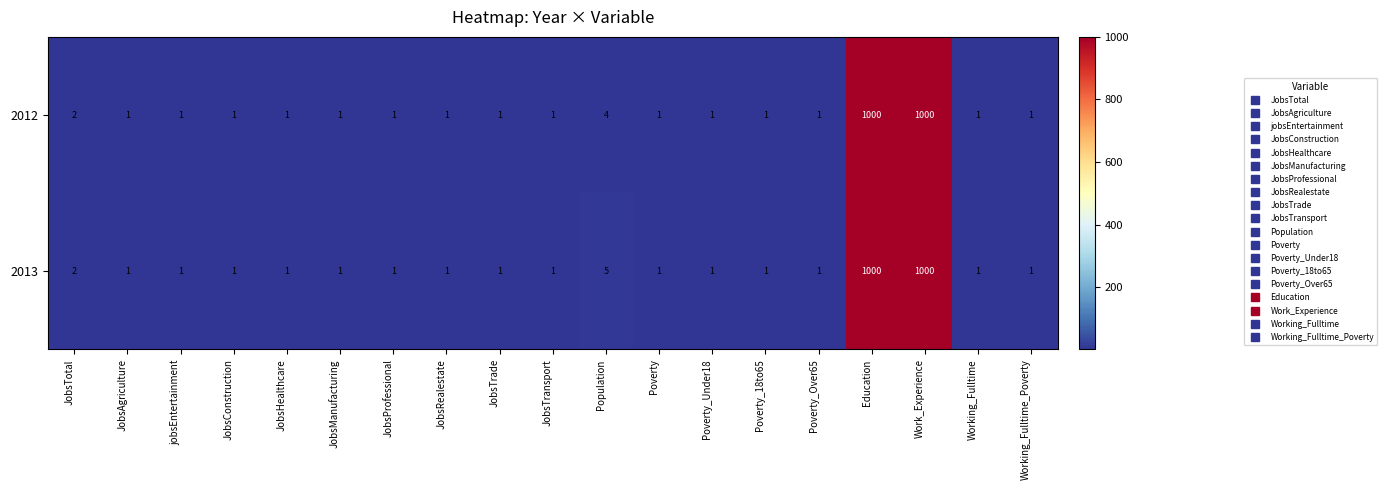

What is the total value across all series at Poverty?

2